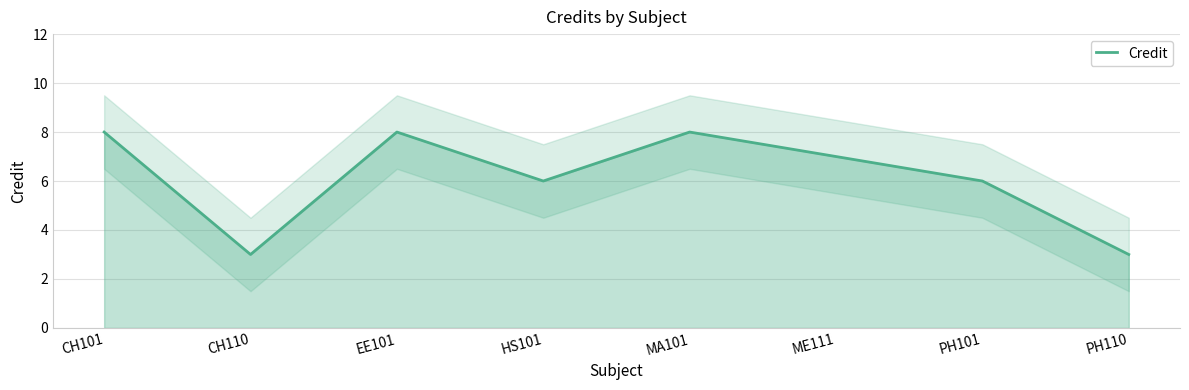

How many lines are shown in the chart?

1